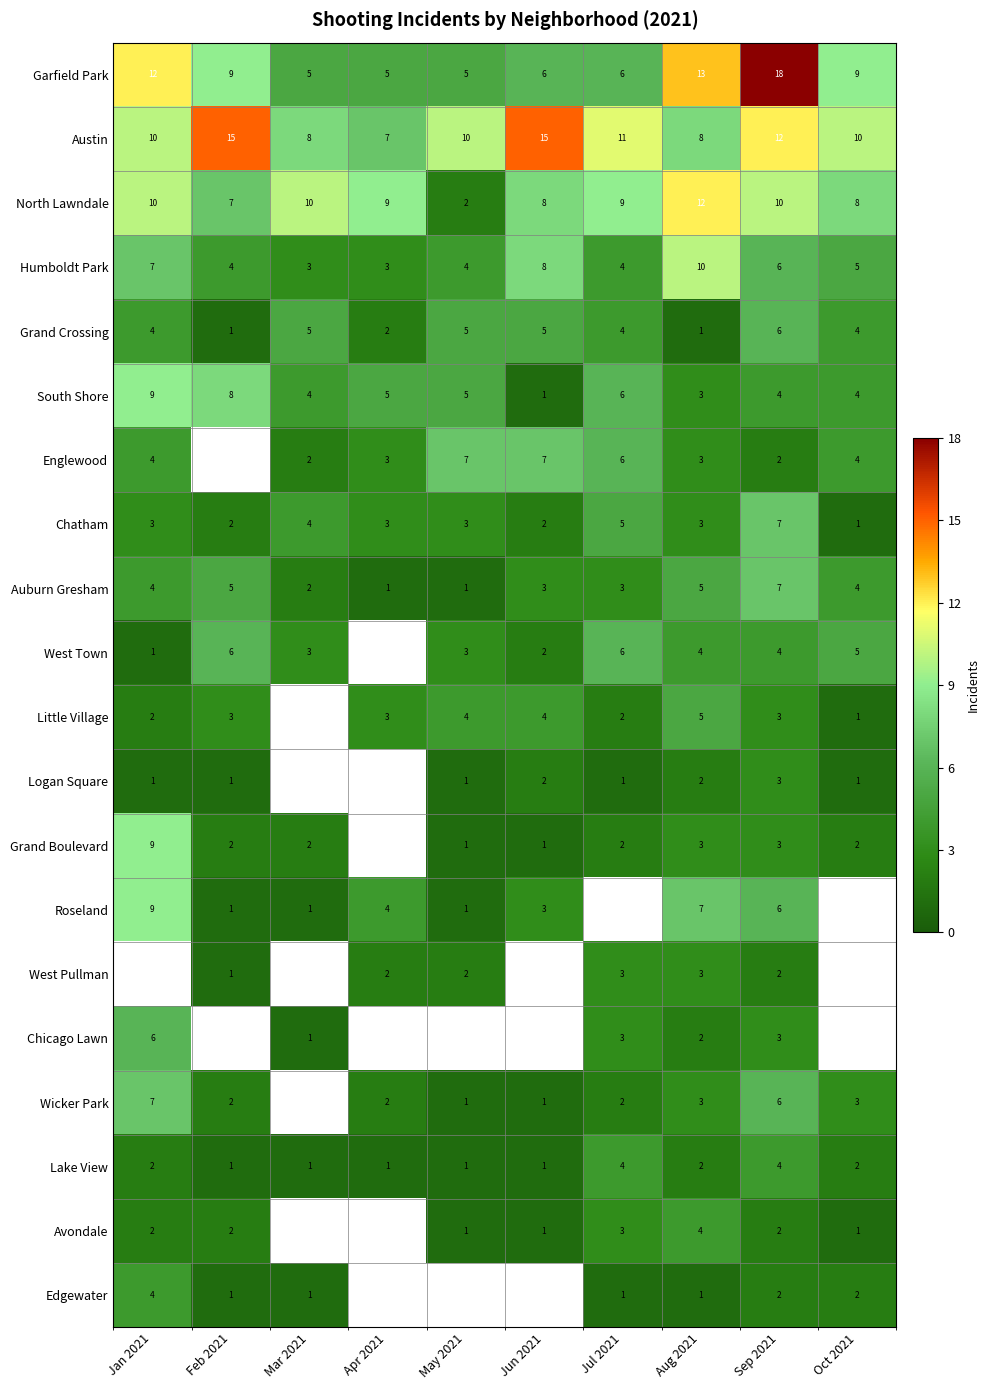

At which category is the sum across all series the highest?

Sep 2021